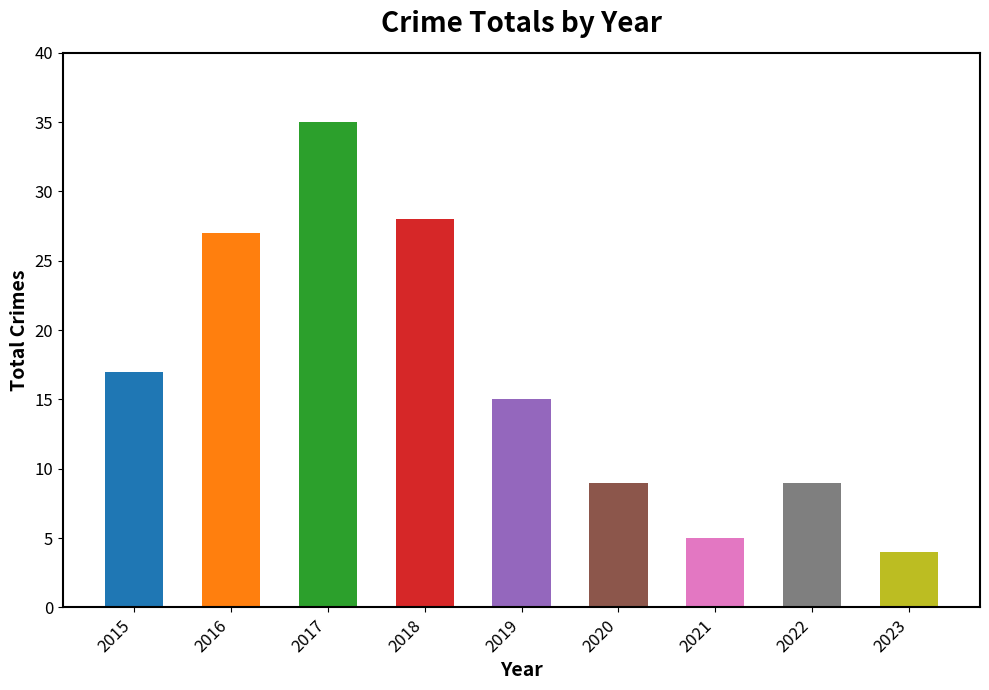

Which label corresponds to the largest value in the chart?

2017